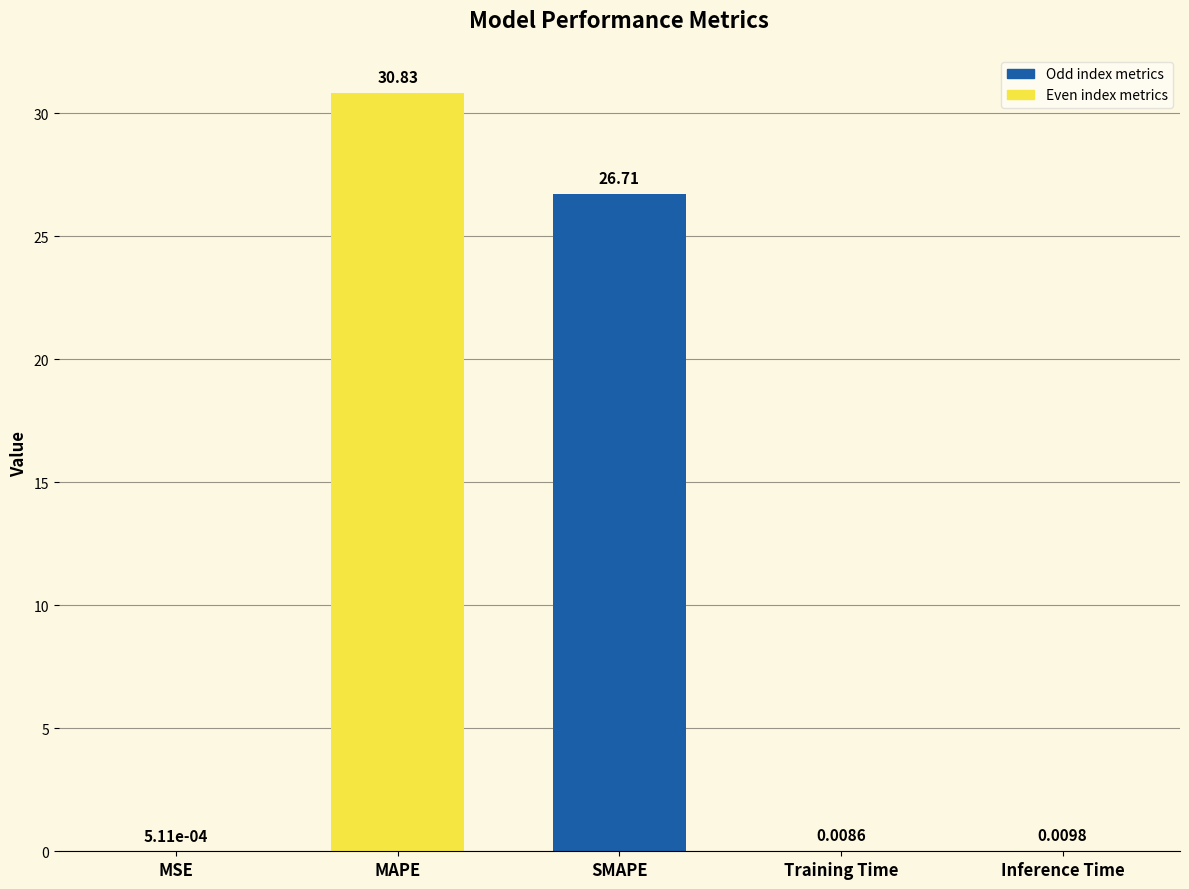

True or false: the data shows 37.1 at SMAPE.

False